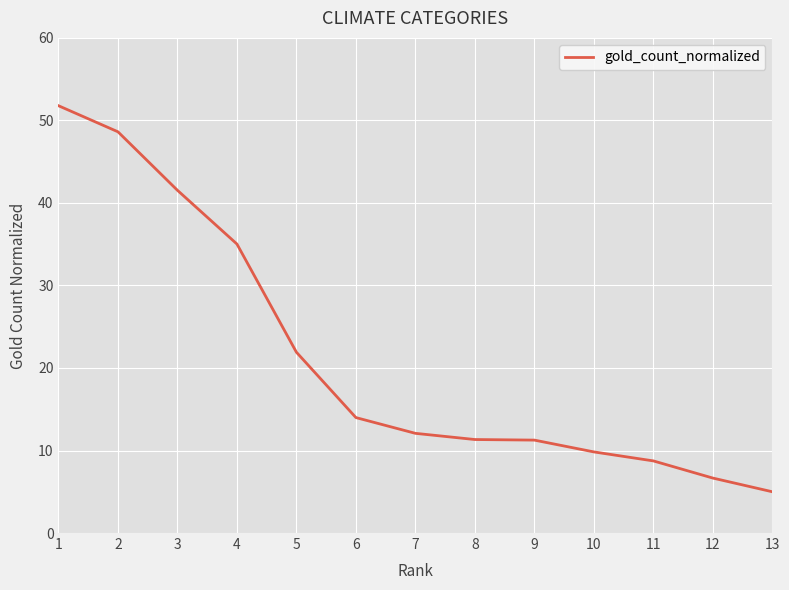

The chart shows a value of 35.0 at 4. True or false?

True